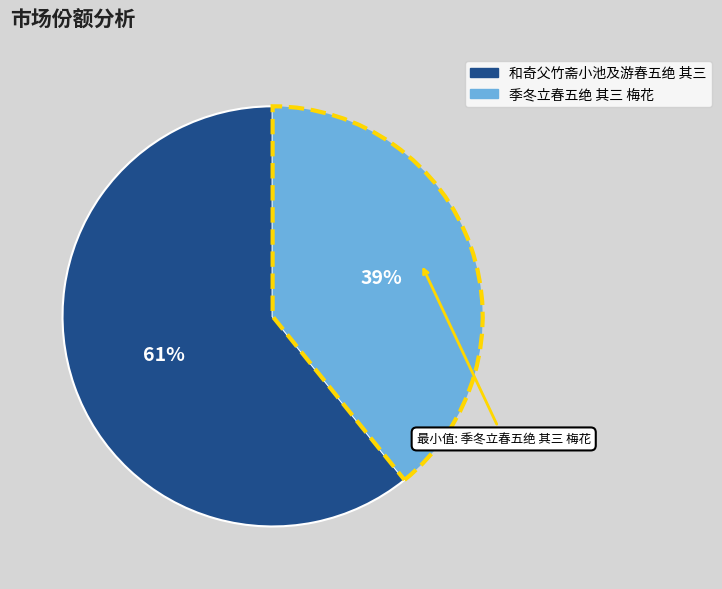

Combined, do 季冬立春五绝 其三 梅花 and 和奇父竹斋小池及游春五绝 其三 account for over 50%?

Yes